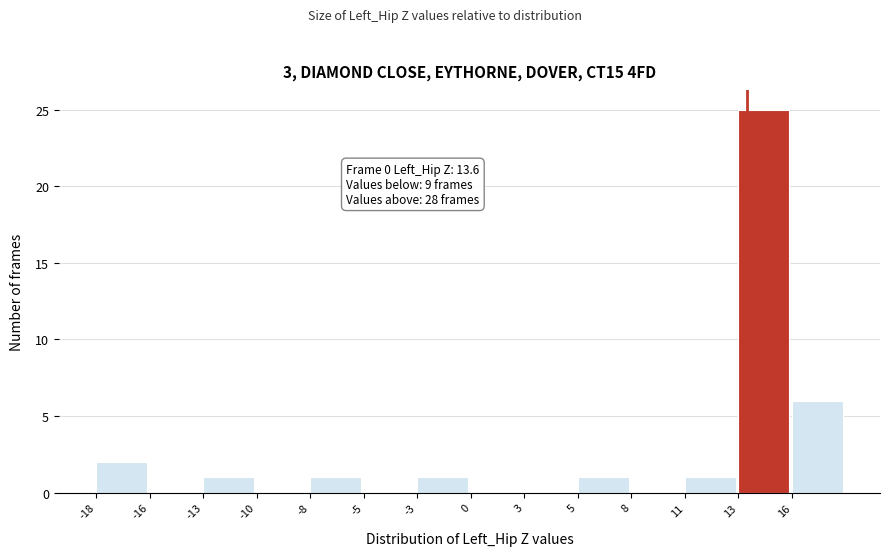

Reading right to left, transcribe all the data shown in this chart.

16=6	13=25	11=1	8=0	5=1	3=0	0=0	-3=1	-5=0	-8=1	-10=0	-13=1	-16=0	-18=2